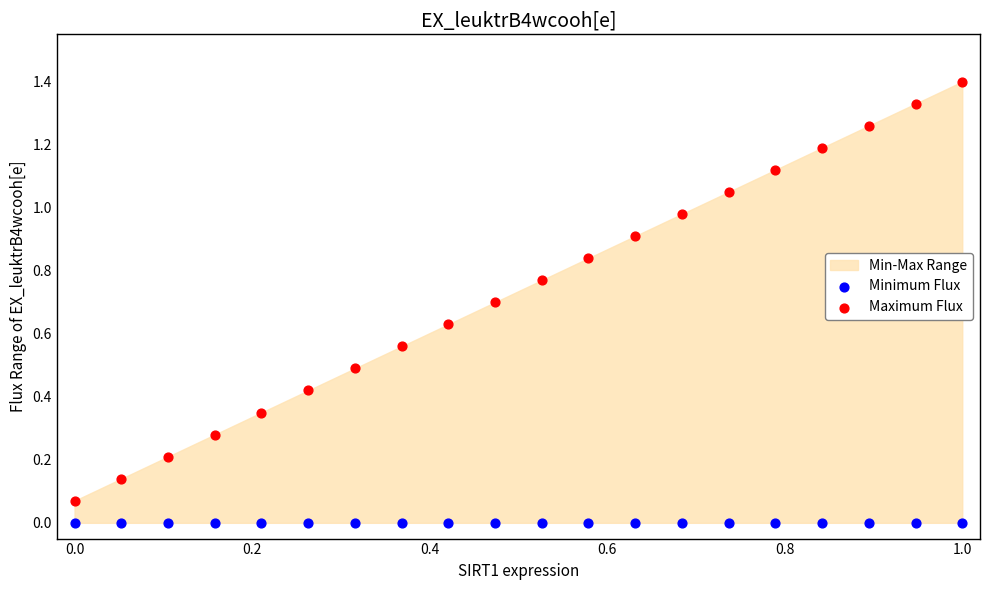

Which series contains the lowest Y value?

Minimum Flux